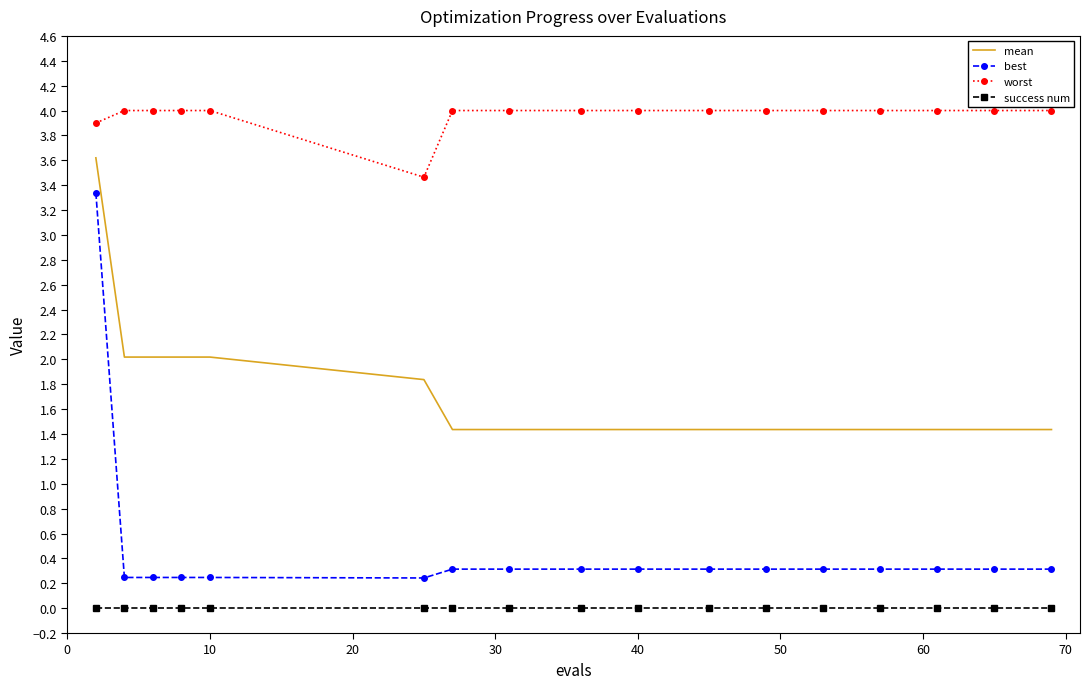

What are all the series names shown in the legend?

mean, best, worst, success num